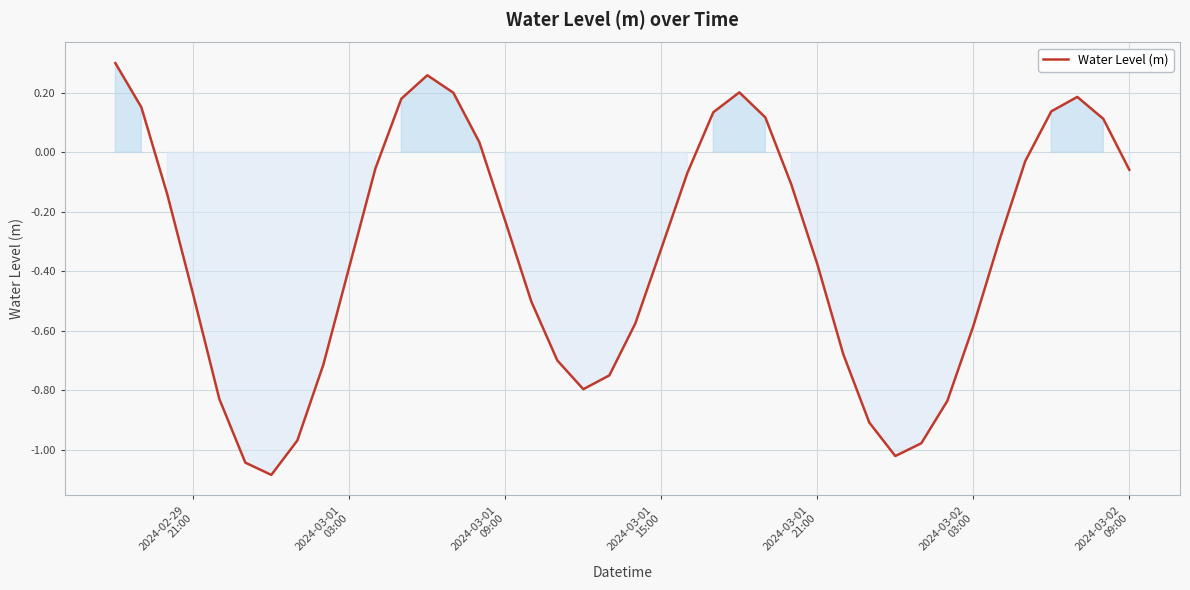

What is the difference between the maximum and minimum values?

1.4